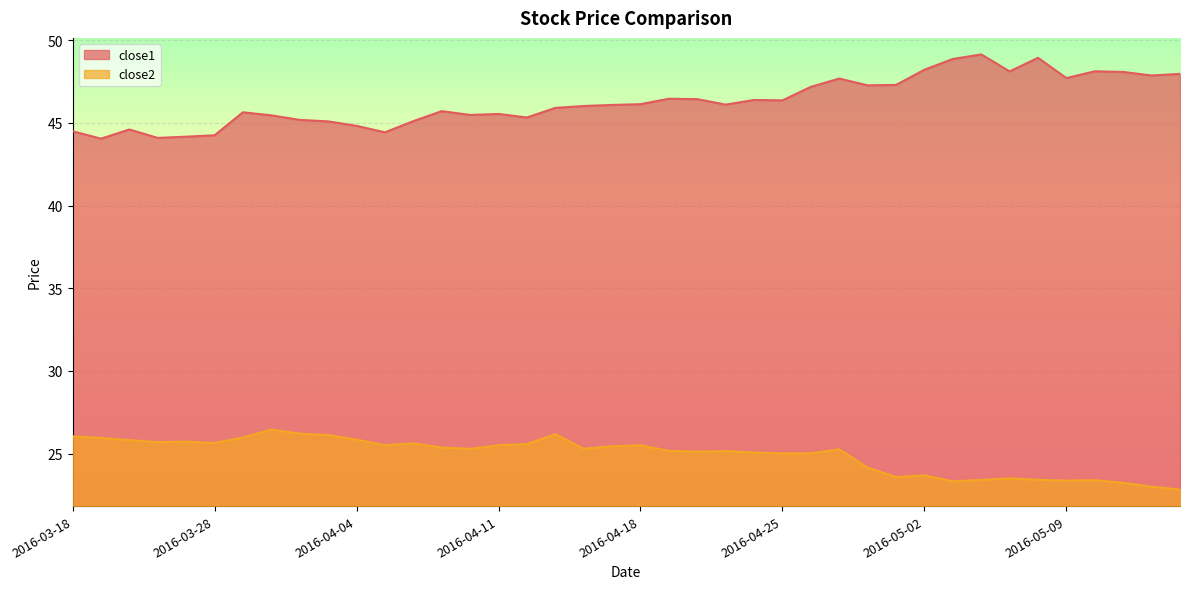

Where is the first local minimum for close1?

2016-03-21